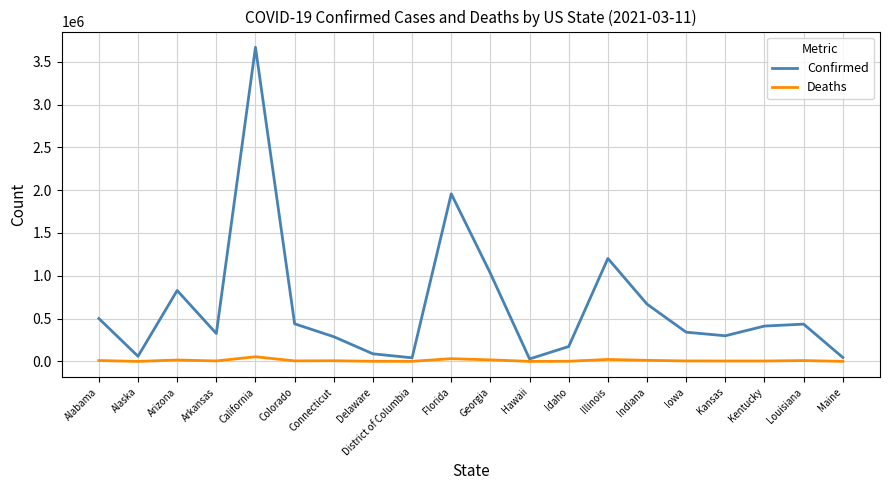

The value of Confirmed at Georgia is 1028432. True or false?

True